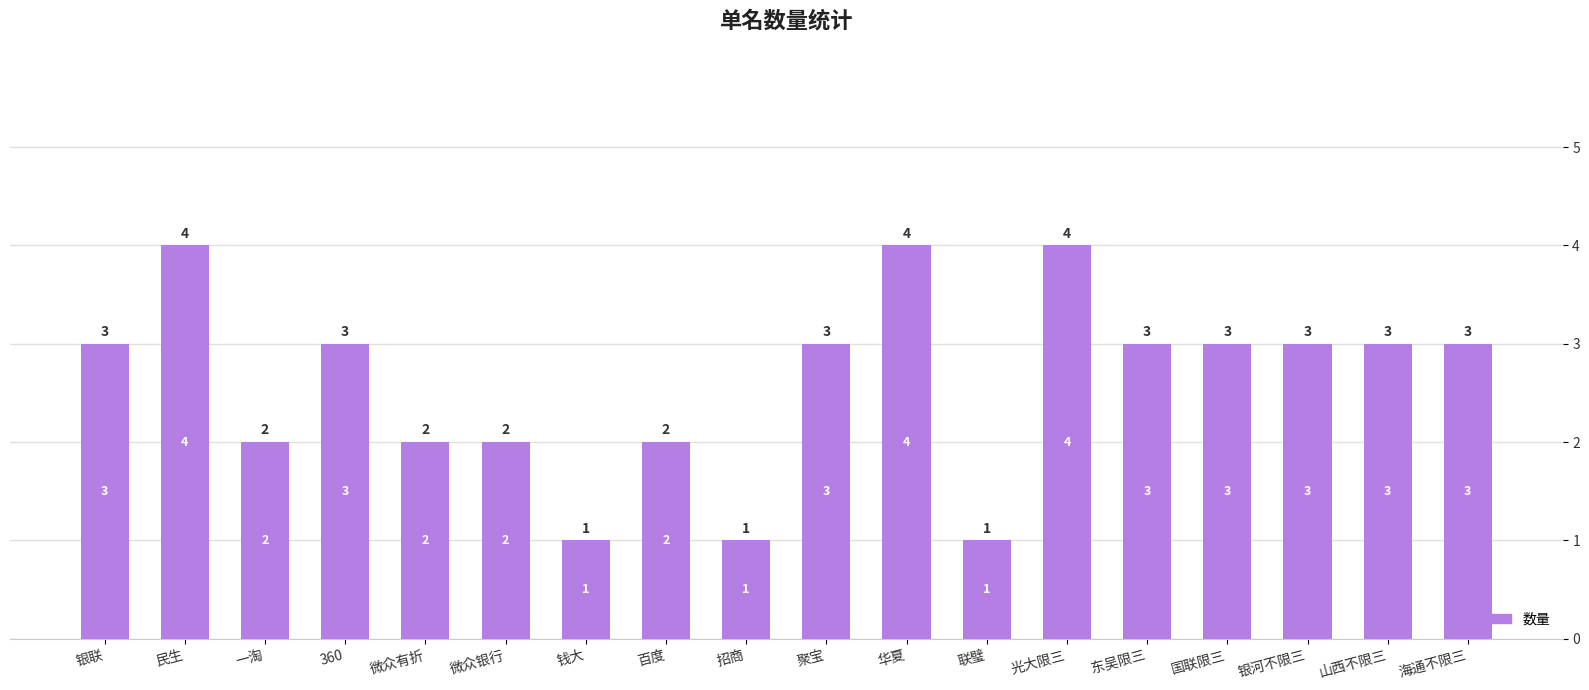

What is the average value?

3